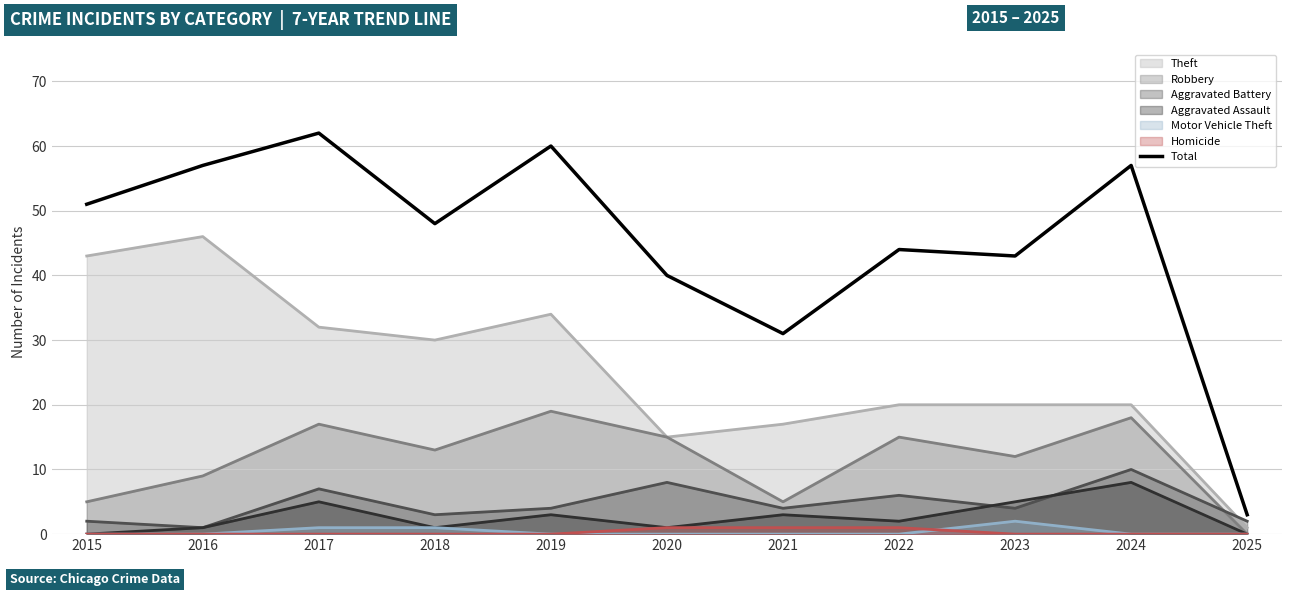

At which category does the chart reach its minimum across all series?

2025